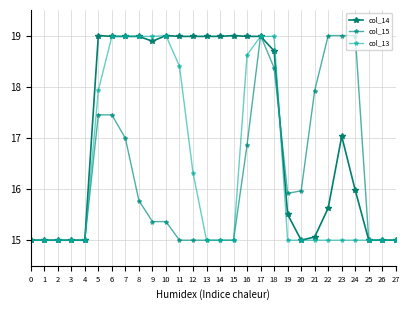

Reading left to right, what are all the values shown in this chart?

col_14: 0=15.0	1=15.0	2=15.0	3=15.0	4=15.0	5=19.0	6=19.0	7=19.0	8=19.0	9=18.9	10=19.0	11=19.0	12=19.0	13=19.0	14=19.0	15=19.0	16=19.0	17=19.0	18=18.7	19=15.5	20=15.0	21=15.1	22=15.6	23=17.0	24=16.0	25=15.0	26=15.0	27=15.0
col_15: 0=15.0	1=15.0	2=15.0	3=15.0	4=15.0	5=17.5	6=17.5	7=17.0	8=15.8	9=15.4	10=15.4	11=15.0	12=15.0	13=15.0	14=15.0	15=15.0	16=16.9	17=19.0	18=18.4	19=15.9	20=16.0	21=17.9	22=19.0	23=19.0	24=19.0	25=15.0	26=15.0	27=15.0
col_13: 0=15.0	1=15.0	2=15.0	3=15.0	4=15.0	5=17.9	6=19.0	7=19.0	8=19.0	9=19.0	10=19.0	11=18.4	12=16.3	13=15.0	14=15.0	15=15.0	16=18.6	17=19.0	18=19.0	19=15.0	20=15.0	21=15.0	22=15.0	23=15.0	24=15.0	25=15.0	26=15.0	27=15.0